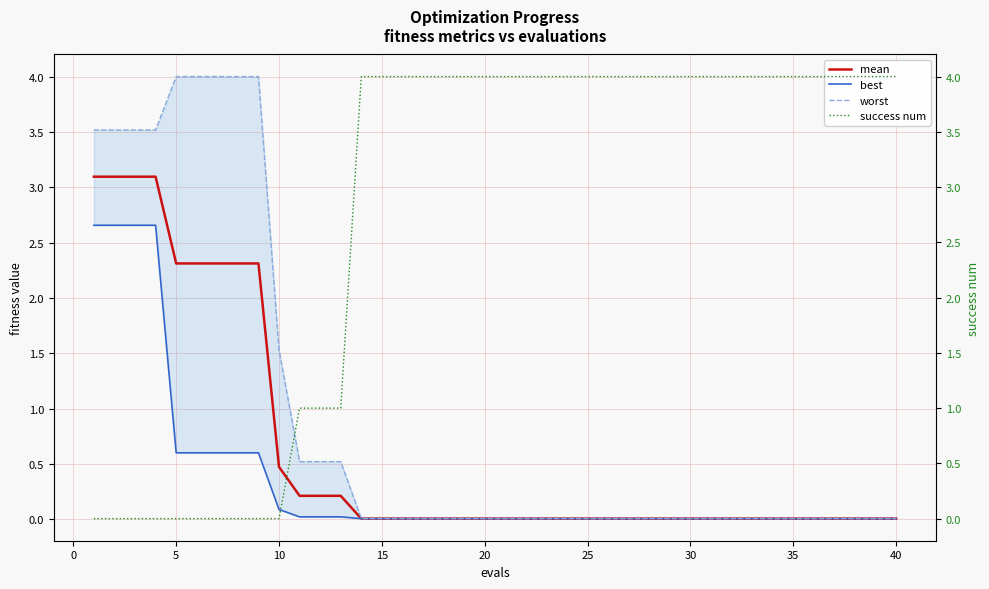

How many lines are shown in the chart?

4